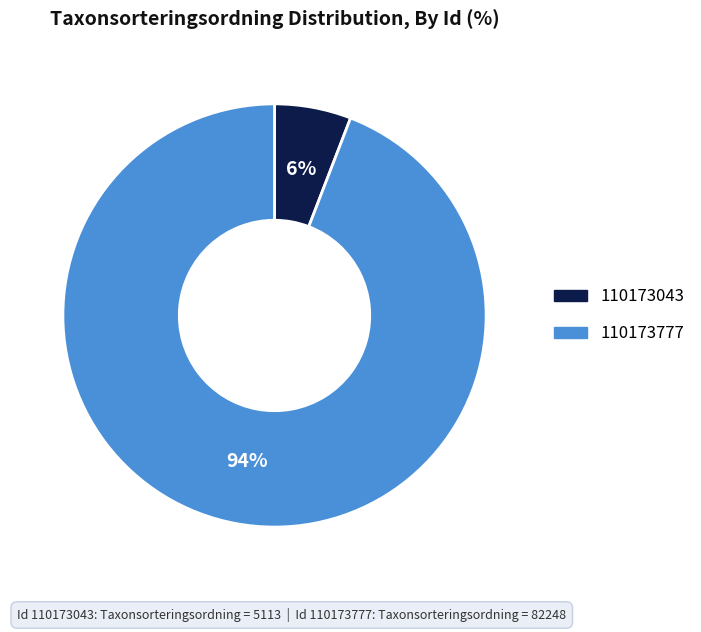

Which has a higher value, 110173043 or 110173777?

110173777